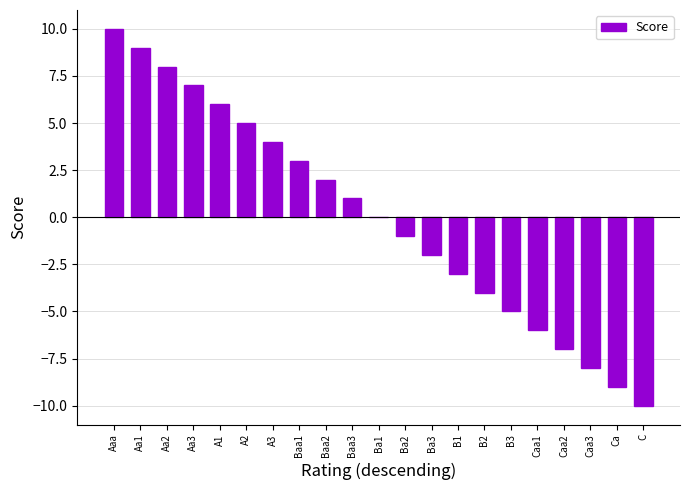

How many distinct data groups are displayed?

1